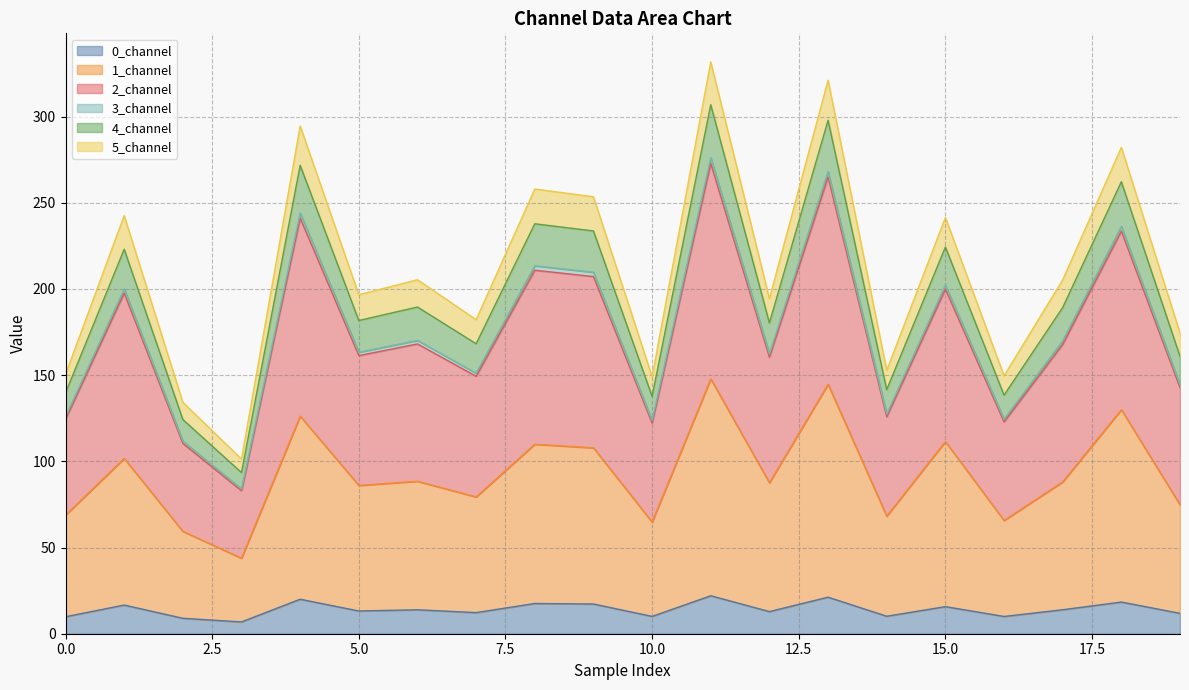

What is the maximum value for 0_channel?

22.0